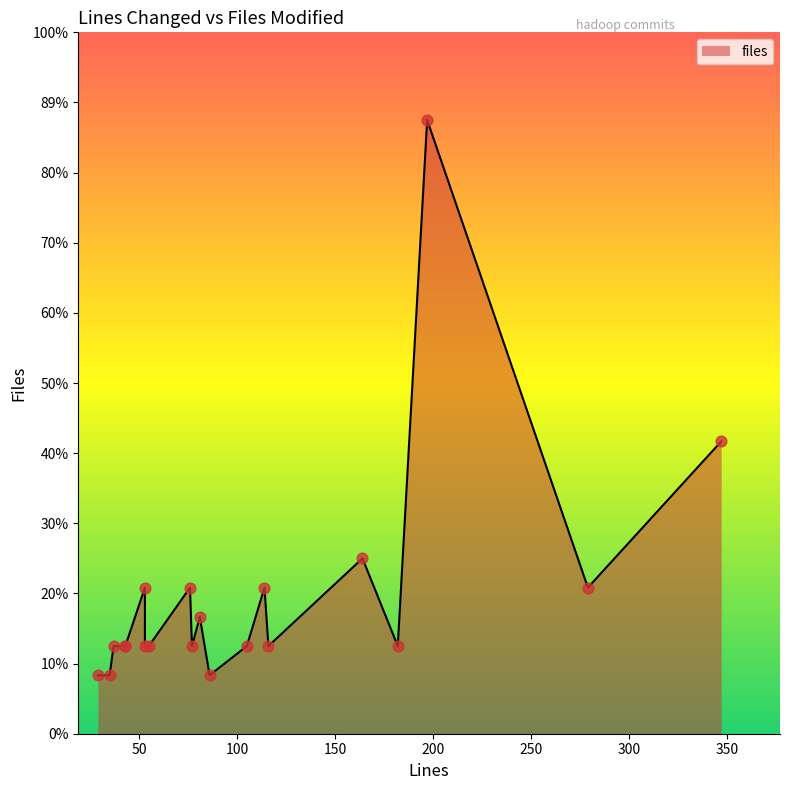

What is the ratio of the value at 53 to the value at 29?

1.5